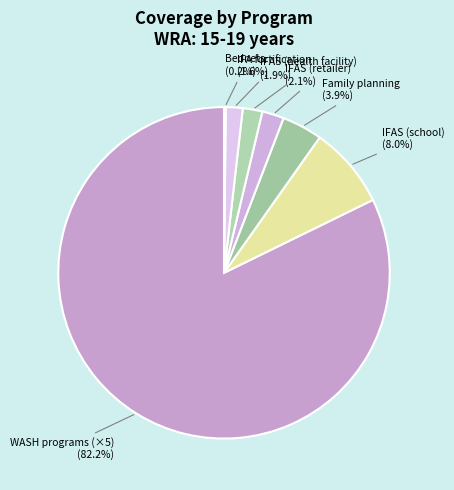

Is IFAS (school) the majority of the pie?

No